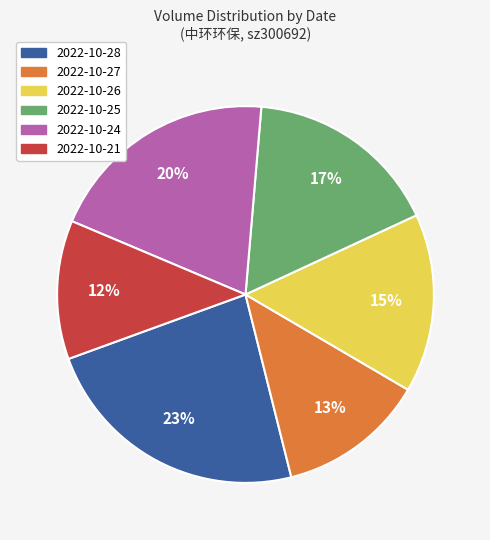

Which slice is the largest?

2022-10-28